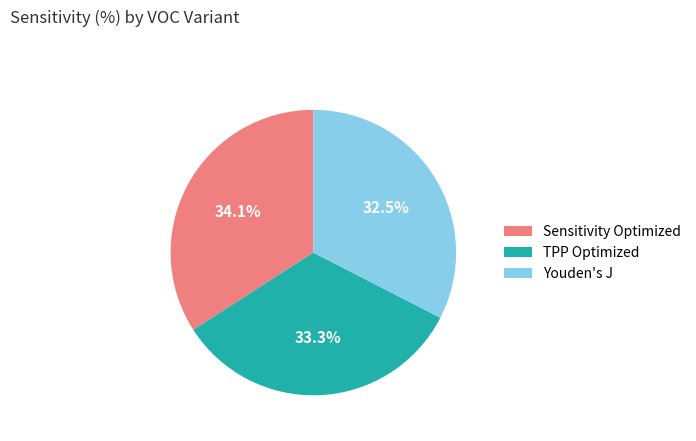

To the nearest percent, what percentage of the pie is TPP Optimized?

33%